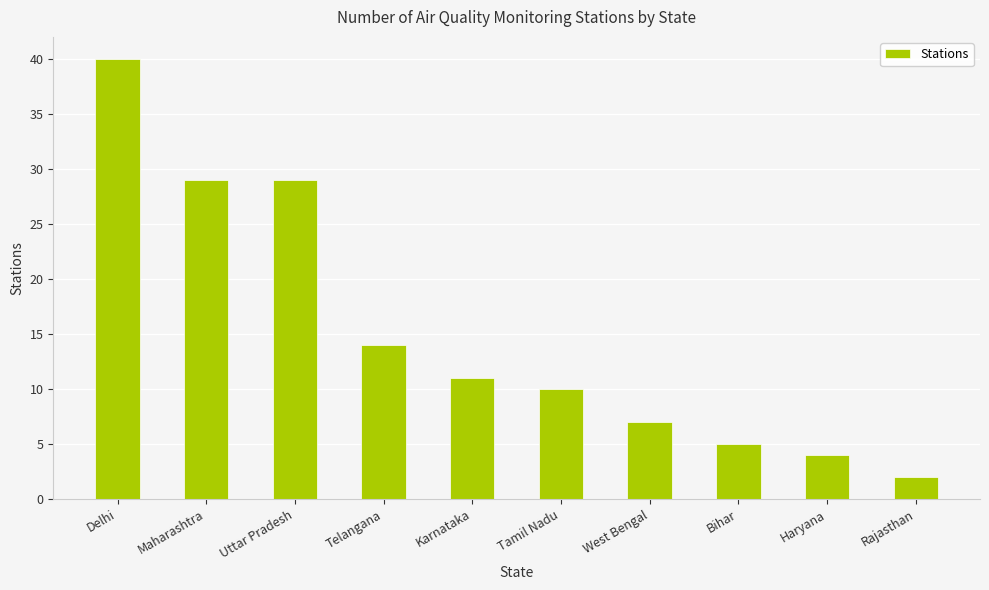

What is the label of the 7th bar from the left?

West Bengal